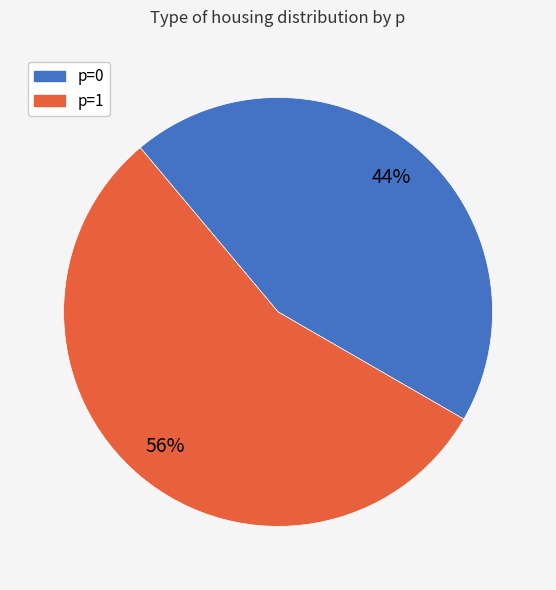

Is there any slice that represents more than half of the pie?

Yes